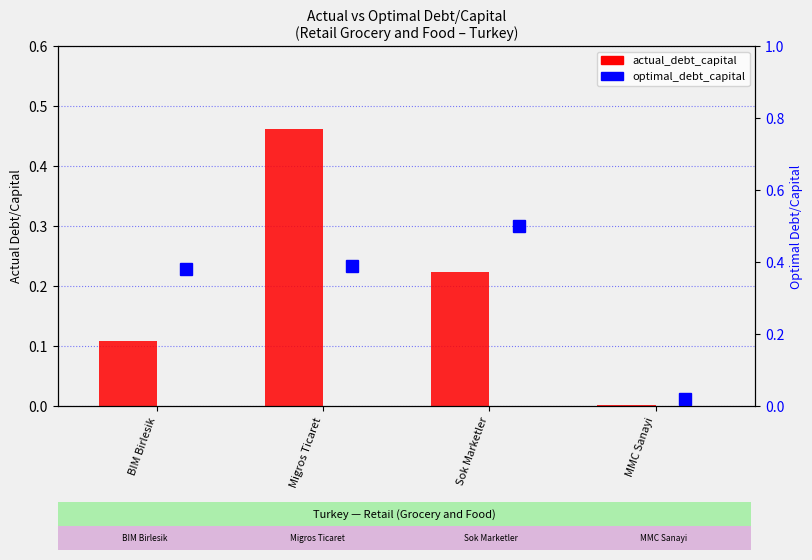

The actual_debt_capital series shows 0.1 at BIM Birlesik. True or false?

True